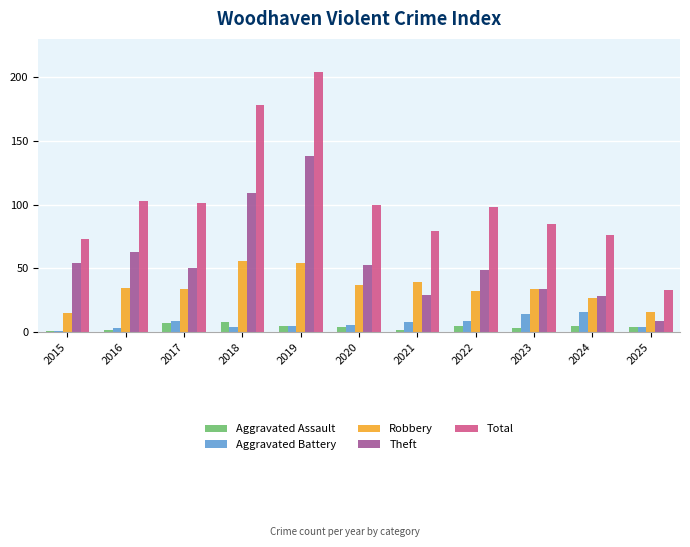

Which series changed the most between 2019 and 2025?

Total